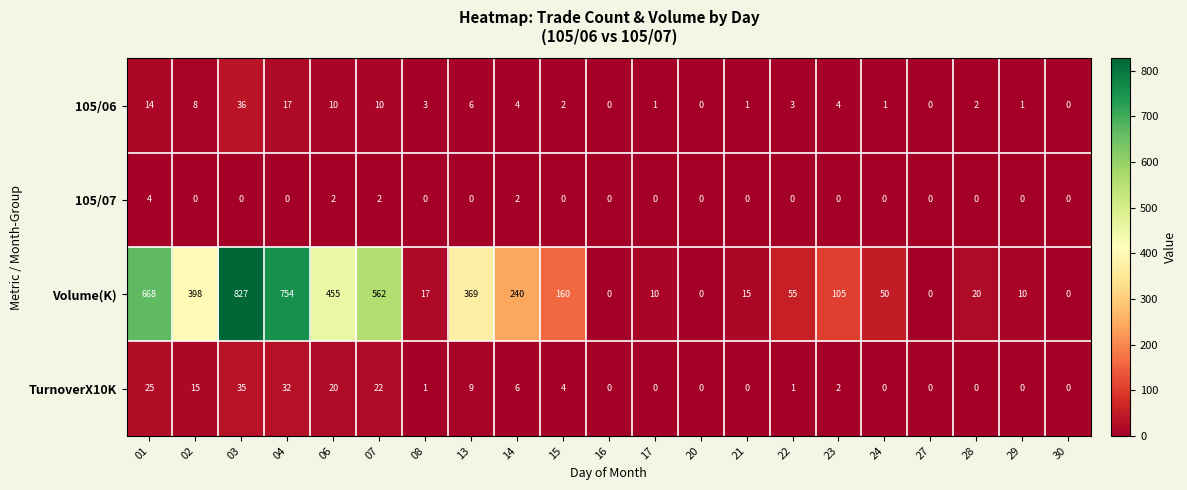

Rank the series by their maximum value, from lowest to highest.

105/07, TurnoverX10K, 105/06, Volume(K)